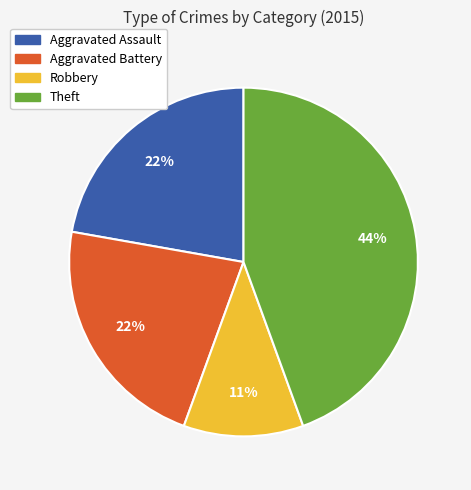

What is the ratio of the value at Robbery to the value at Aggravated Battery?

0.5